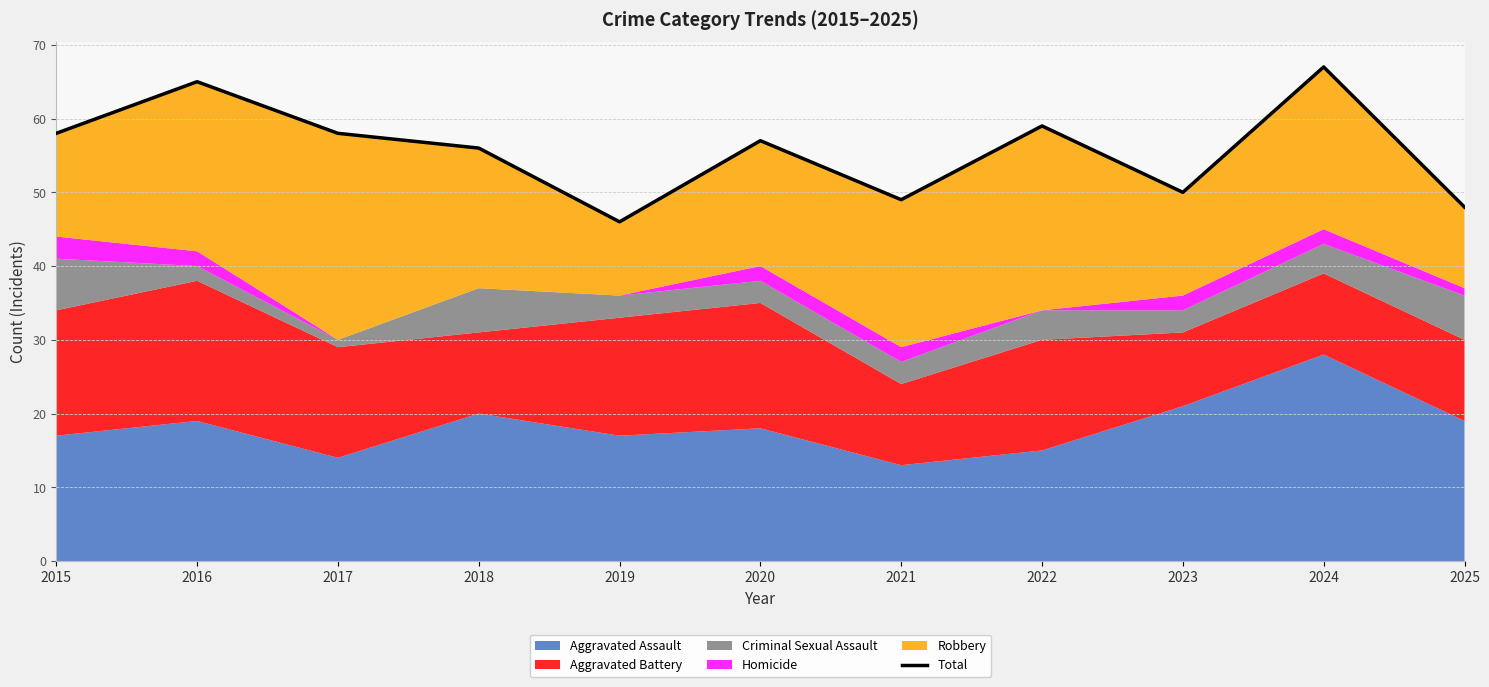

At which category does the chart reach its peak across all series?

2024